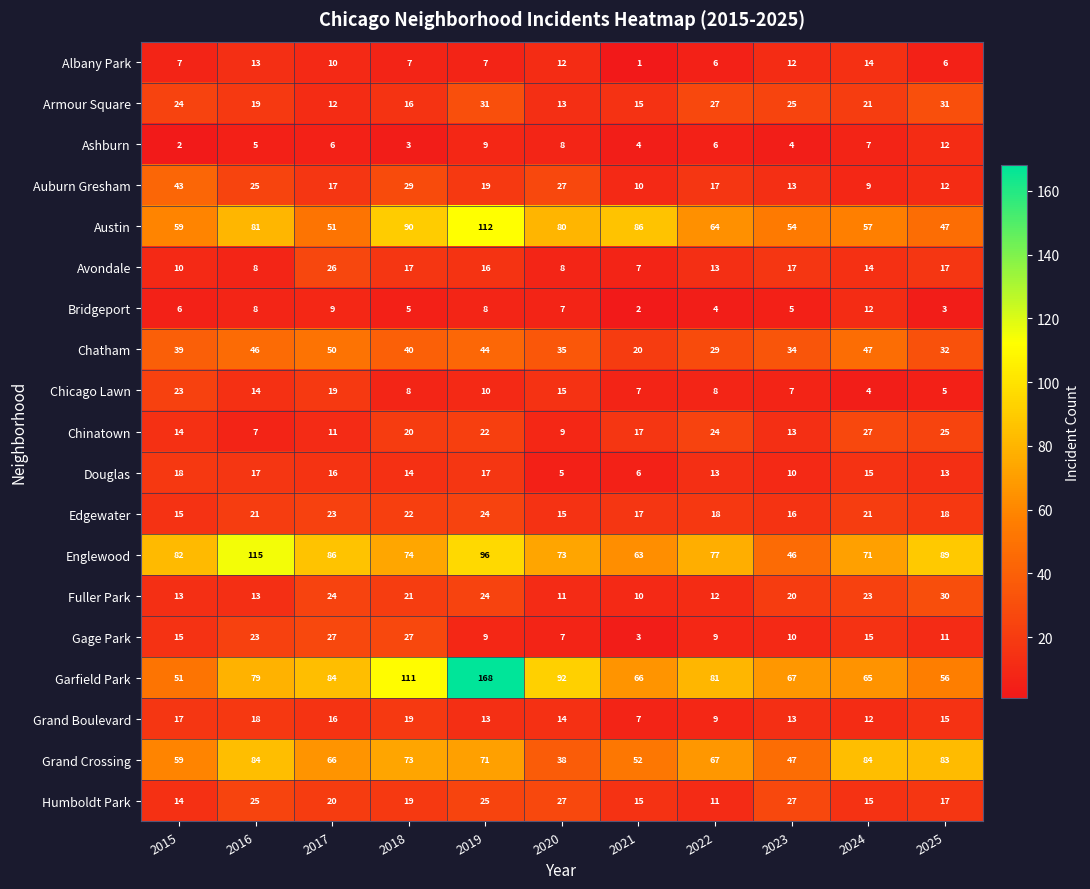

The value of Gage Park at 2022 is 9. True or false?

True